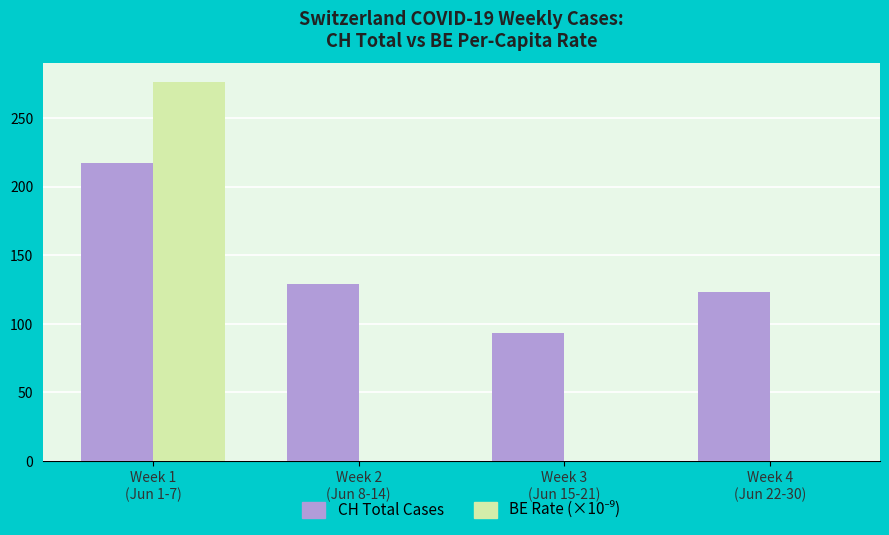

What is the maximum value shown in the chart?

276.1